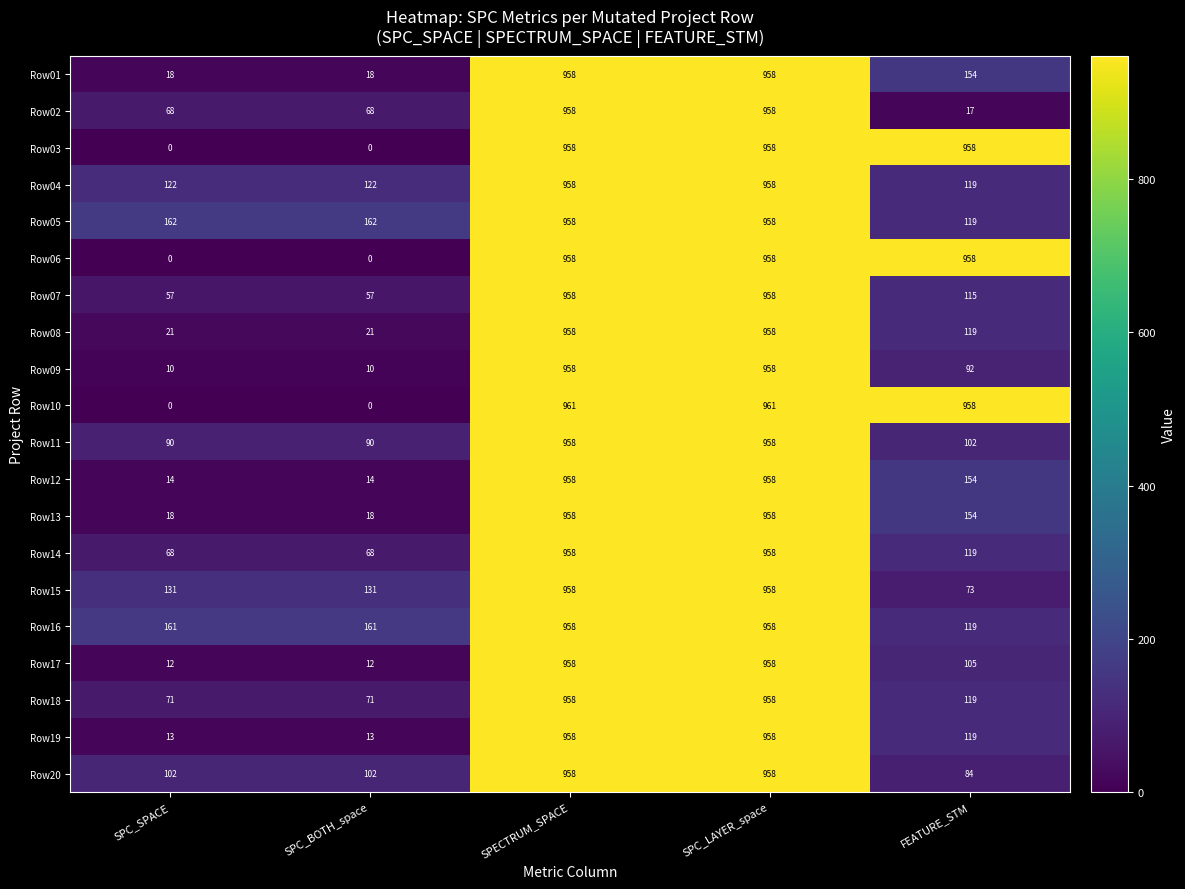

Count the number of categories in the chart.

5